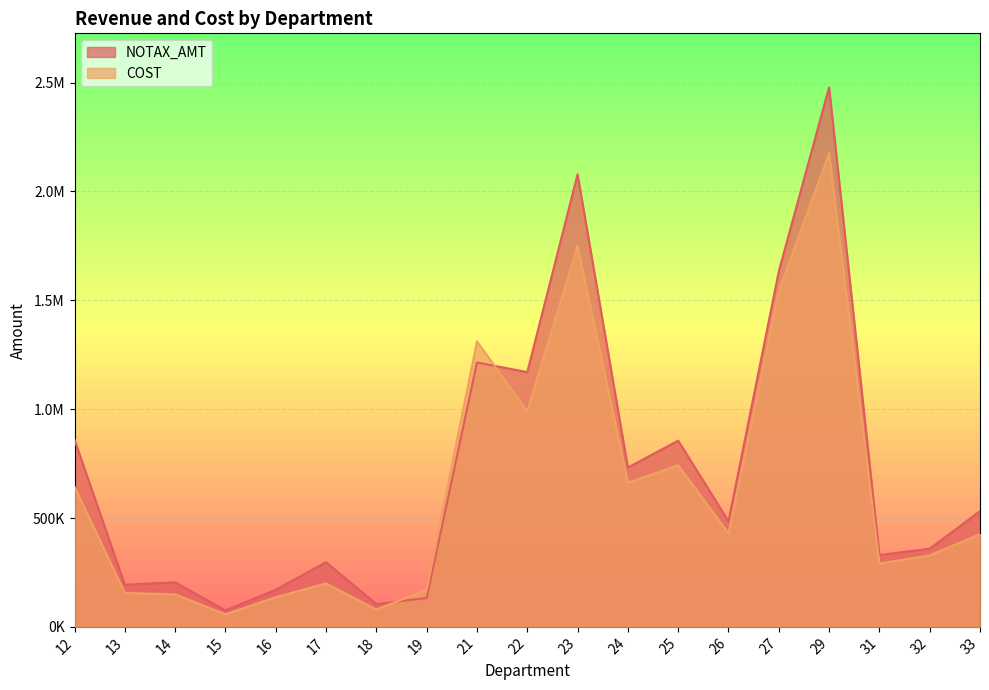

What is the sum of all NOTAX_AMT values?

13906676.7